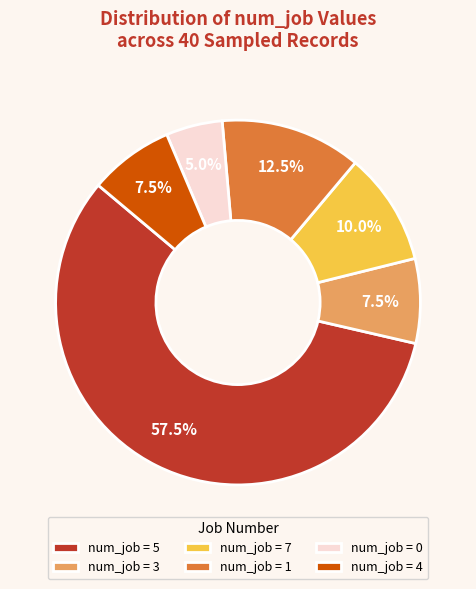

Which slice is the largest?

num_job = 5